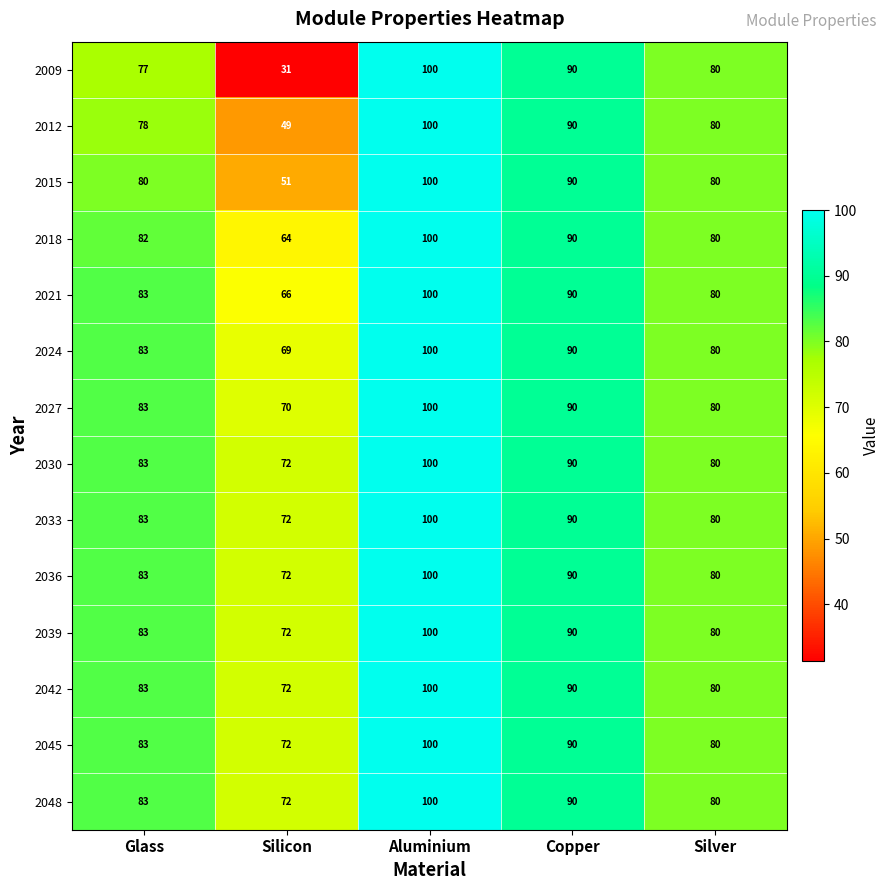

What is the total value across all series at Silicon?

904